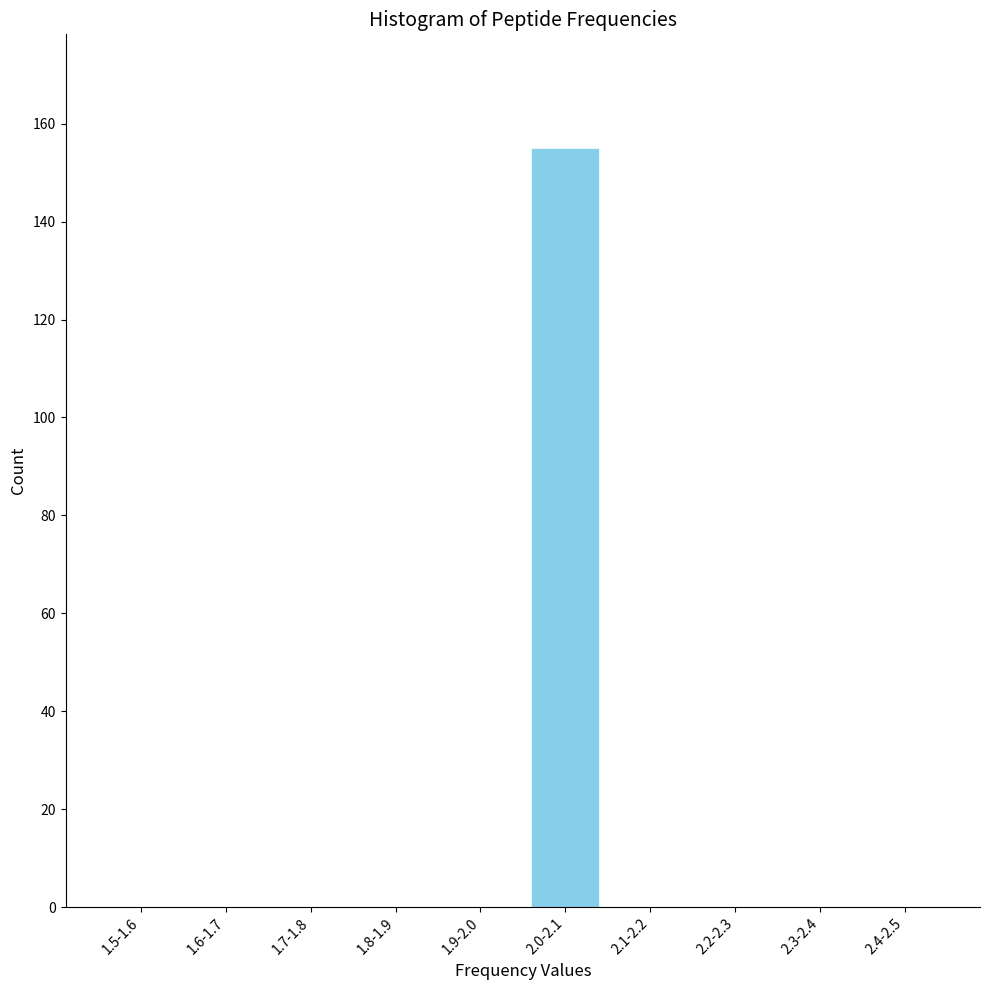

Reading right to left, transcribe all the data shown in this chart.

2.4-2.5=0	2.3-2.4=0	2.2-2.3=0	2.1-2.2=0	2.0-2.1=155	1.9-2.0=0	1.8-1.9=0	1.7-1.8=0	1.6-1.7=0	1.5-1.6=0